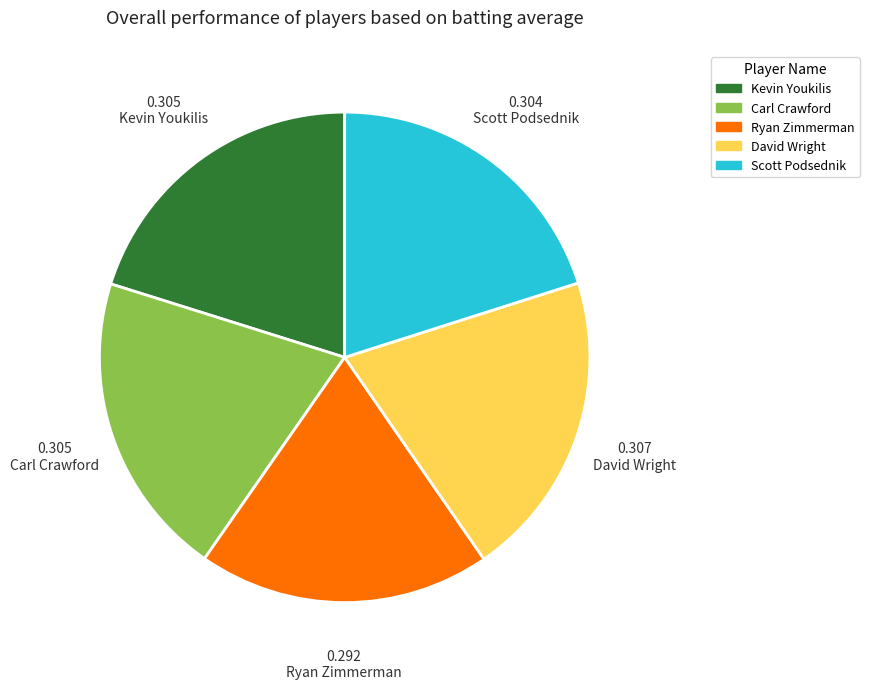

Count the number of slices in the pie.

5